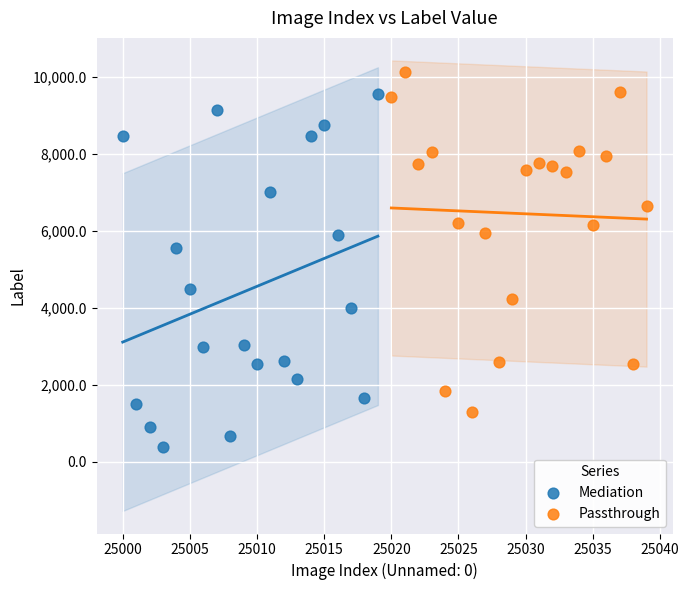

Which series has the largest Y range (max minus min)?

Mediation